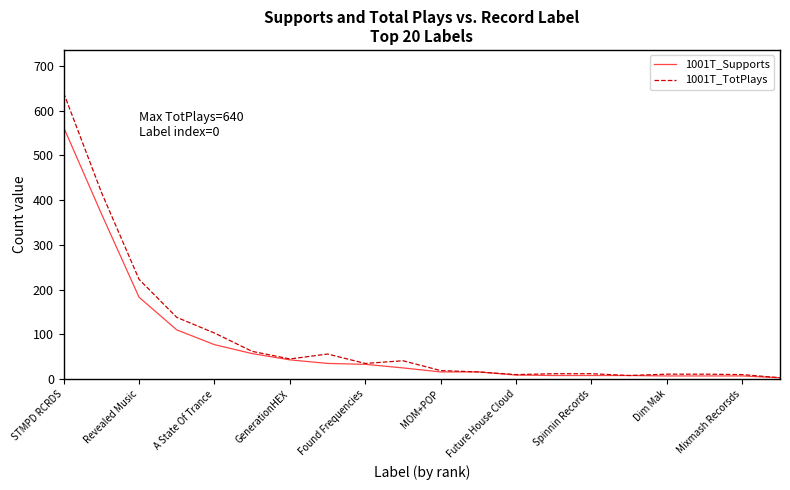

What is the difference between the maximum and second lowest values in the 1001T_TotPlays series?

632